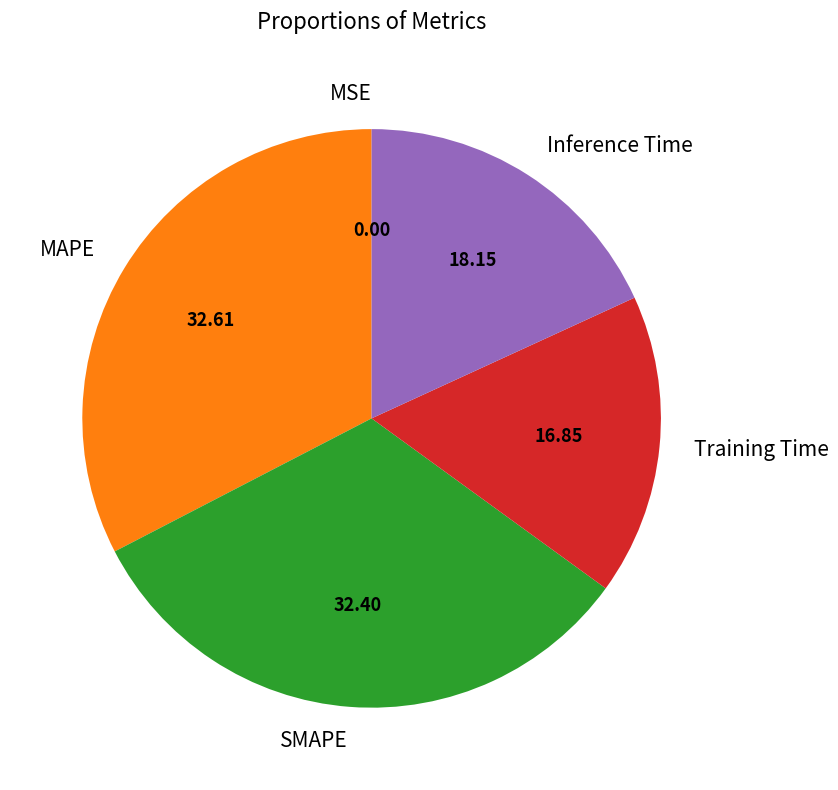

Is there a majority slice in this chart?

No